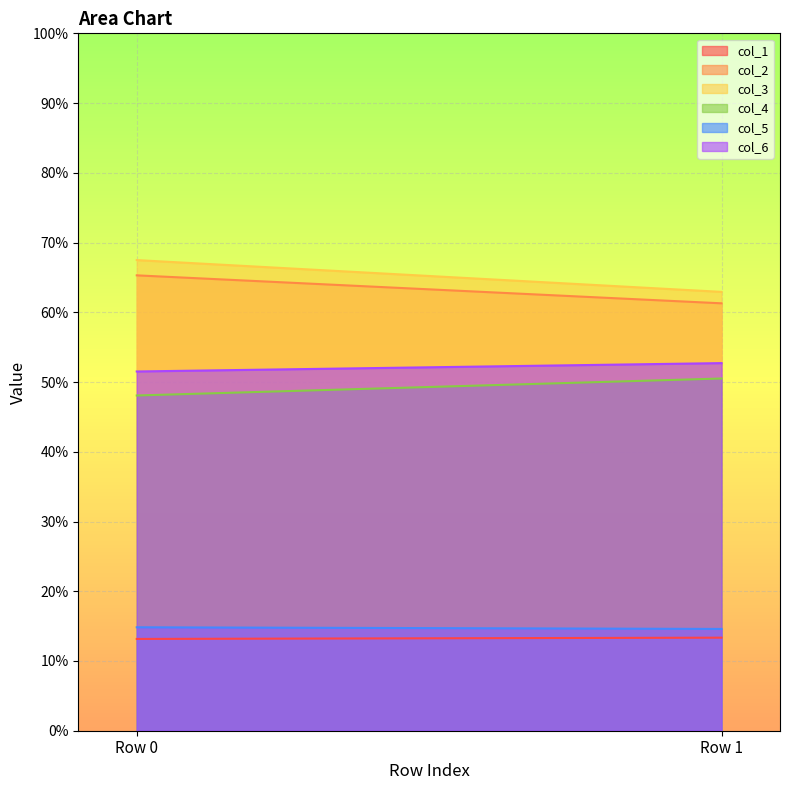

What is the difference between the col_6 values at 1 and 0?

1.2